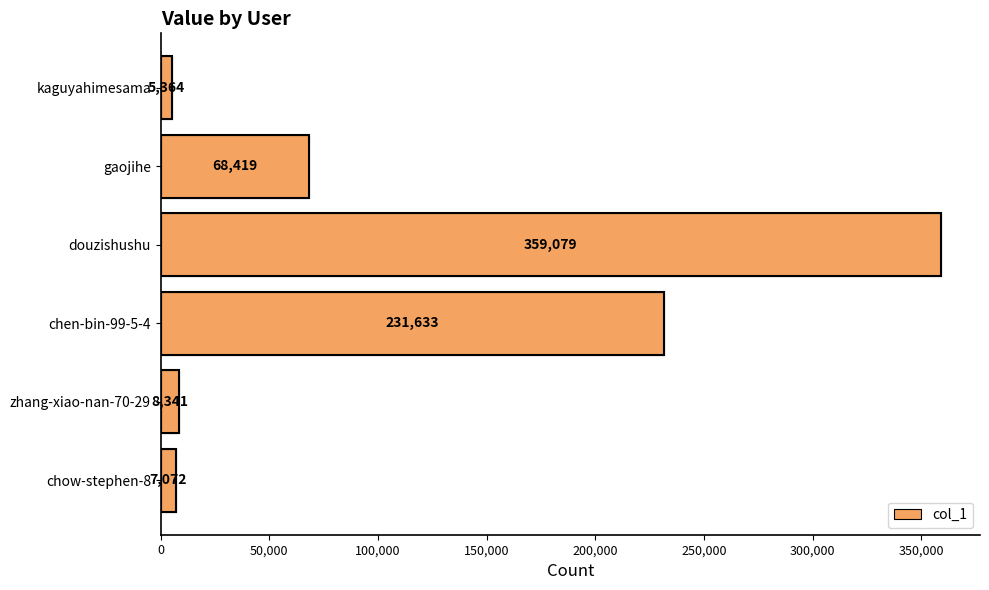

Does the chart contain any negative values?

No